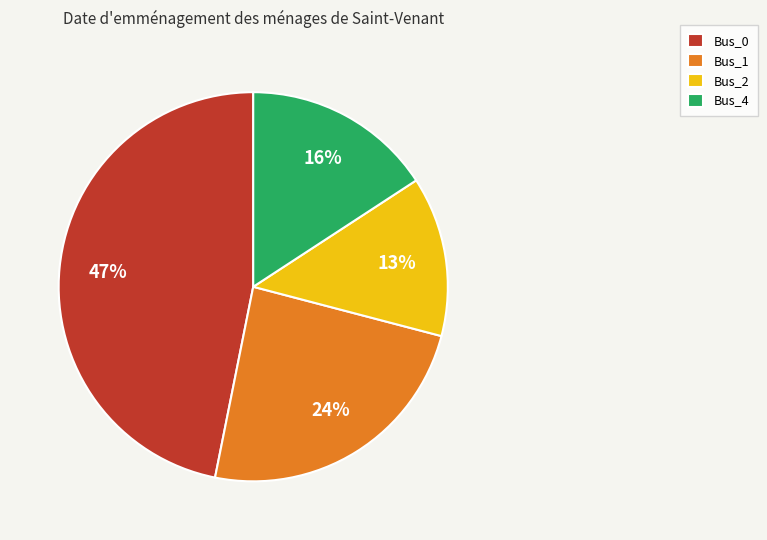

Count the number of slices in the pie.

4